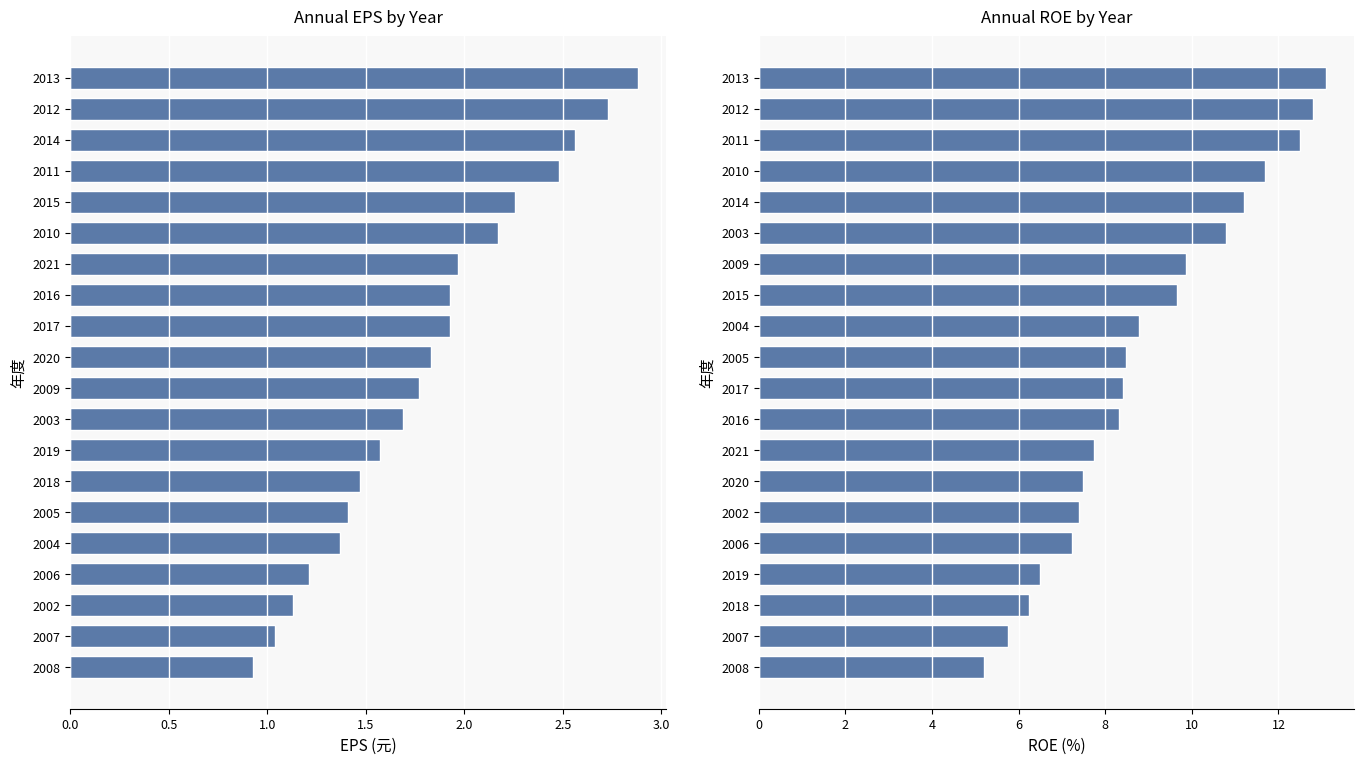

Is it true that ROE(%) equals 4.2 at 2017?

False